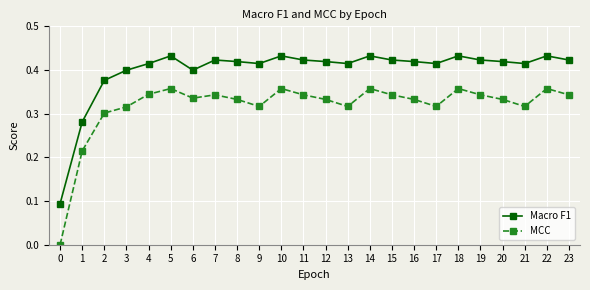

Rank the series at 17 from highest to lowest value.

Macro F1, MCC